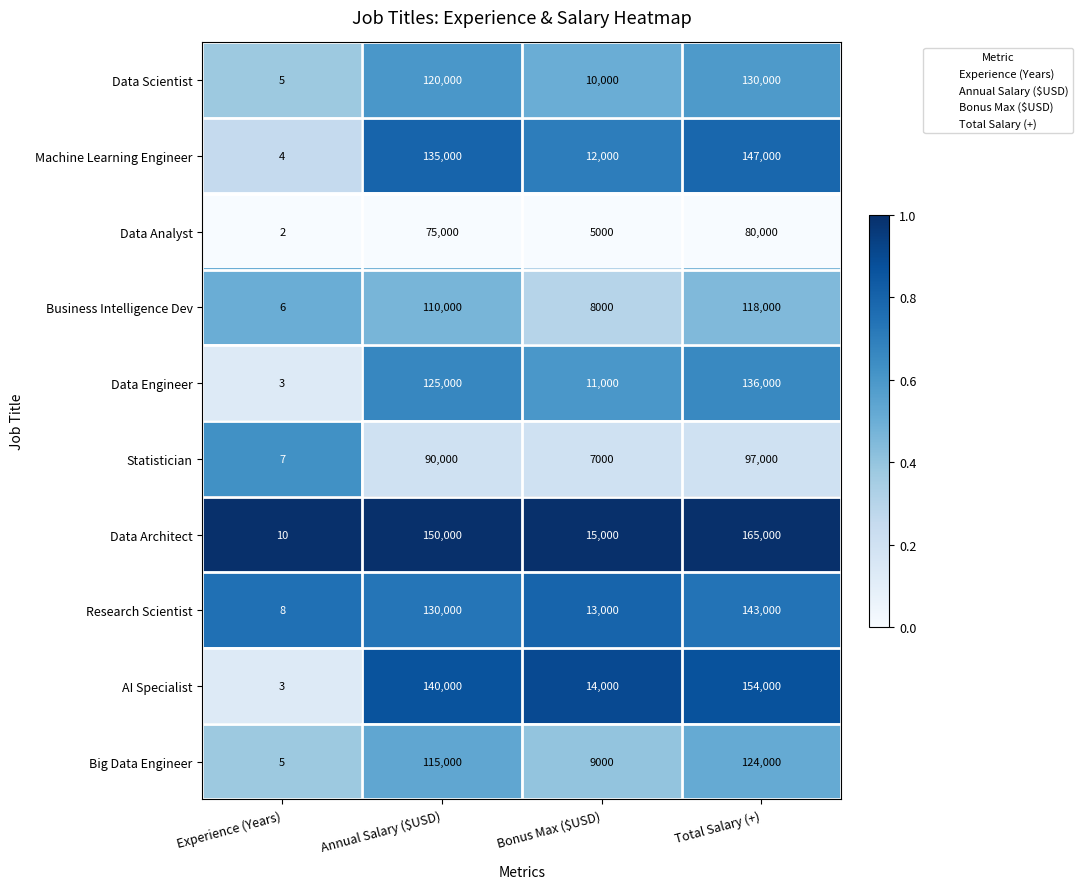

At which category does the chart reach its minimum across all series?

Experience (Years)